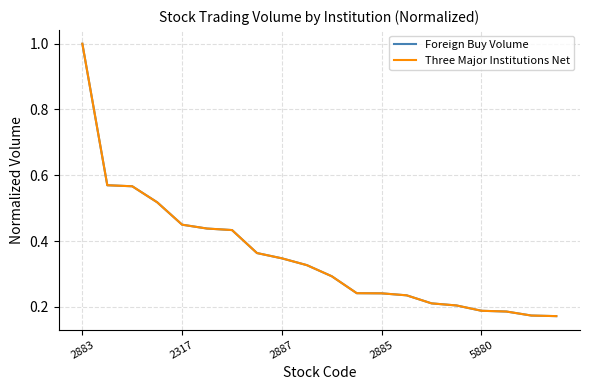

Does the chart display data point markers on the line(s)?

No